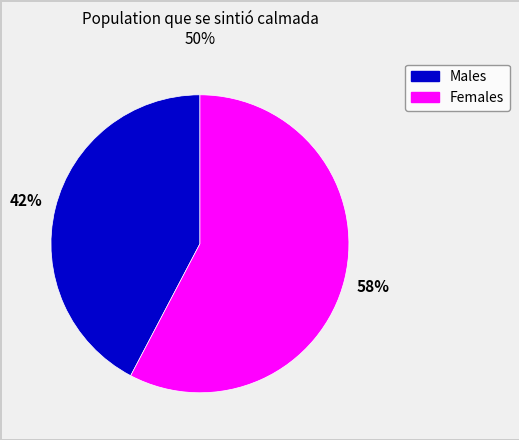

Which slice is the largest?

Females